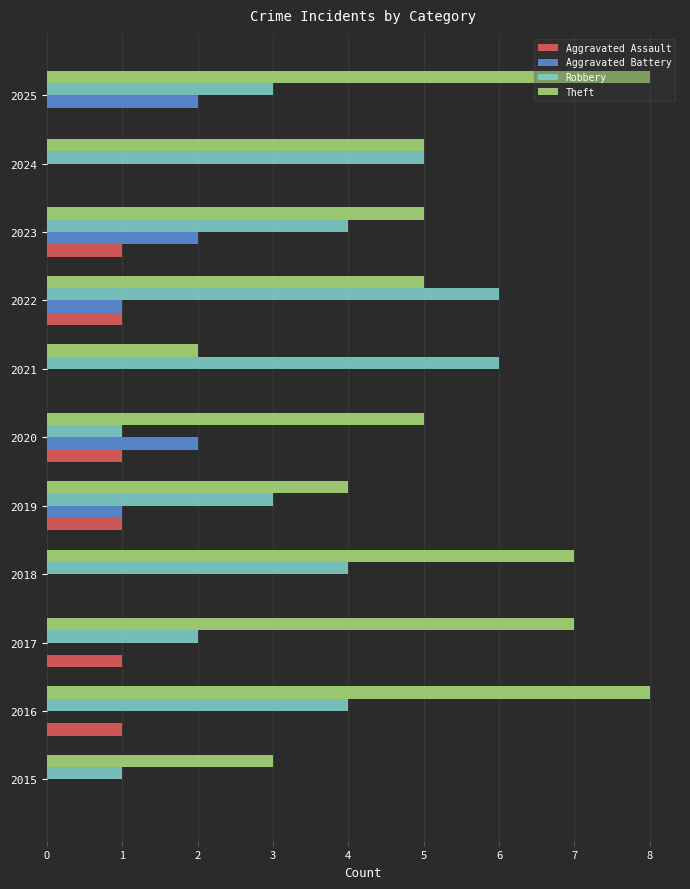

Which series has the largest total across all categories?

Theft